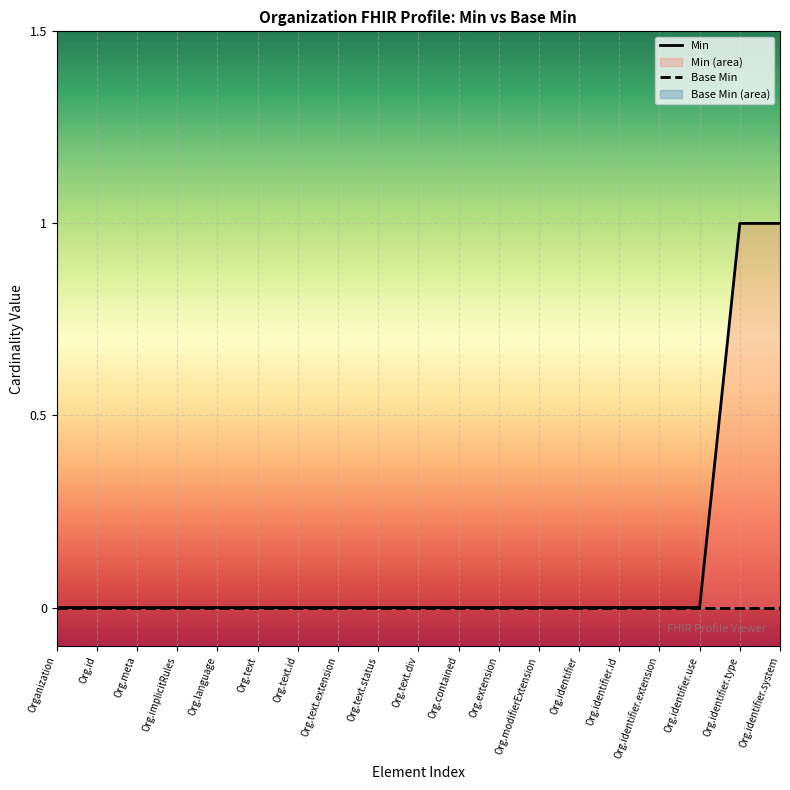

Which series has the widest spread of values?

Min